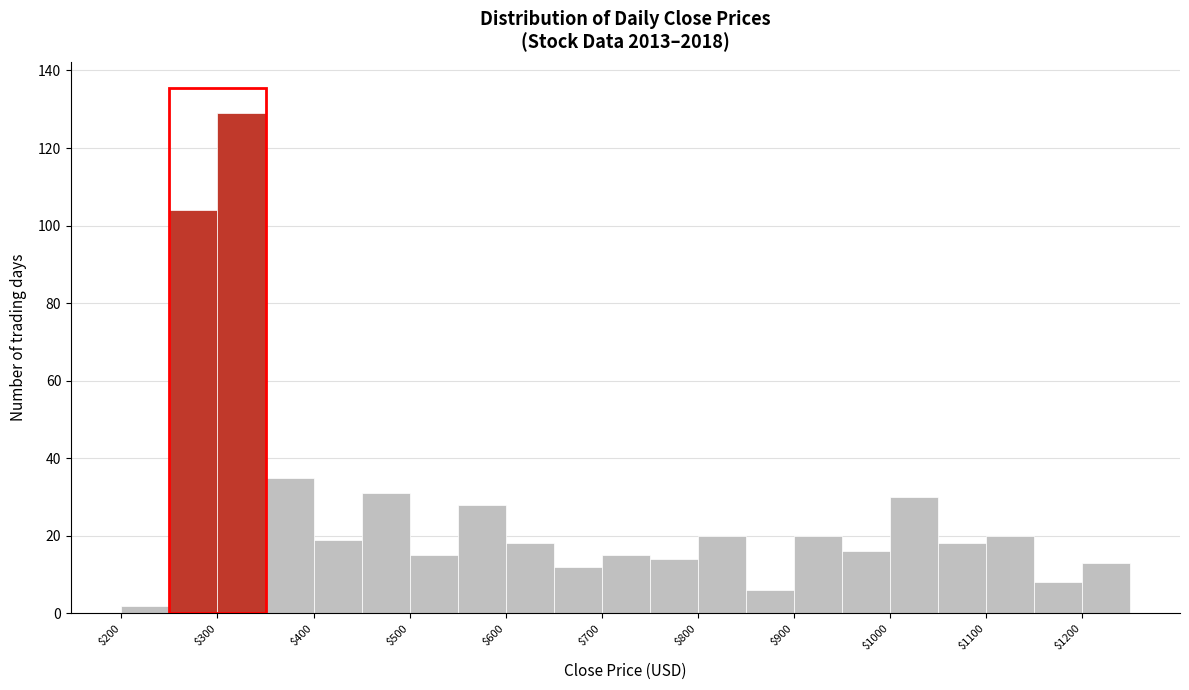

What is the height of the bar covering 900 to 950 on the x-axis? The values are not printed on the chart, so give them approximately, as read against the axis.

20